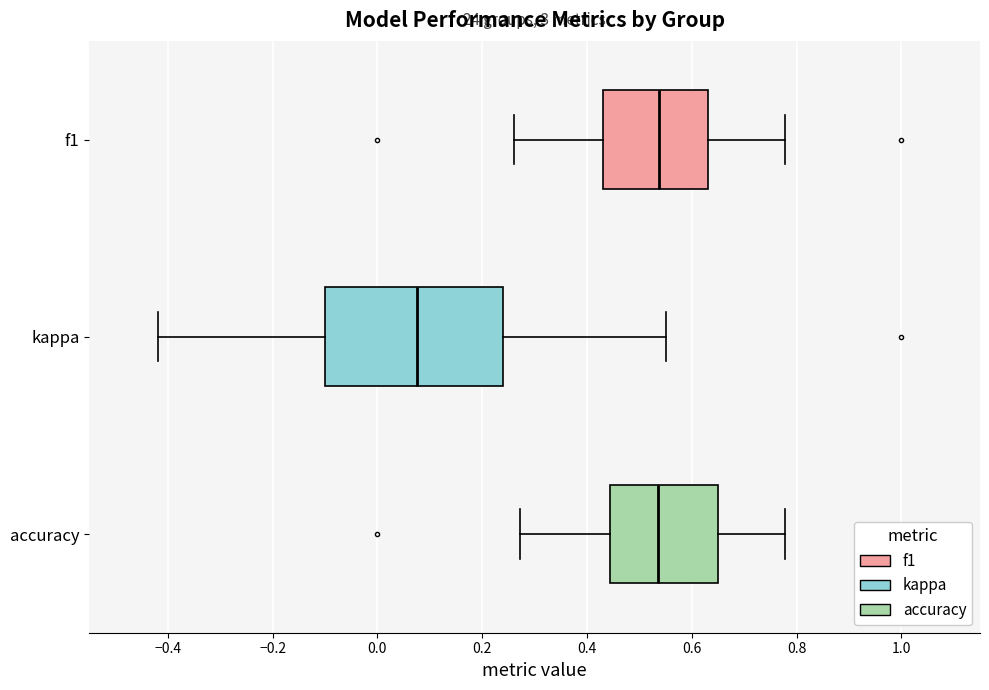

Which box is the widest, from its left edge to its right edge?

kappa